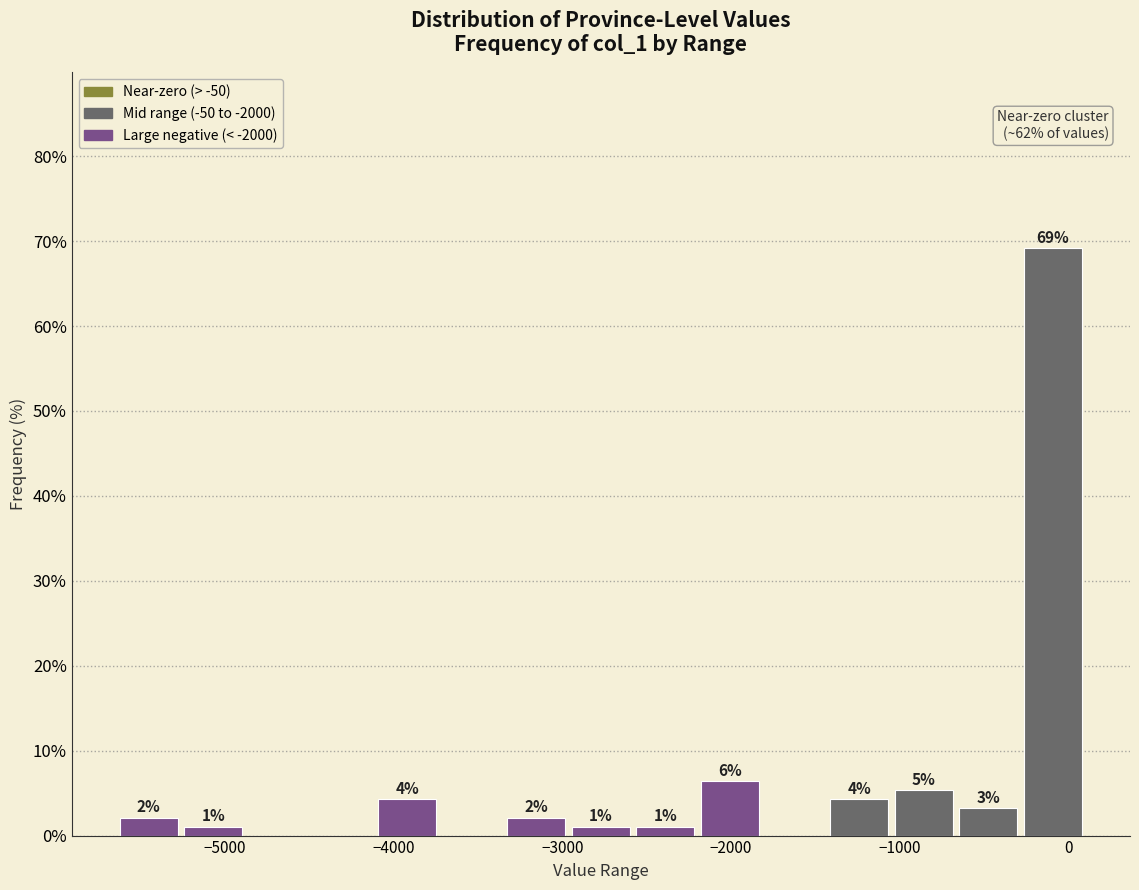

Read against the x-axis, roughly where is the centre of the tallest bar?

-100